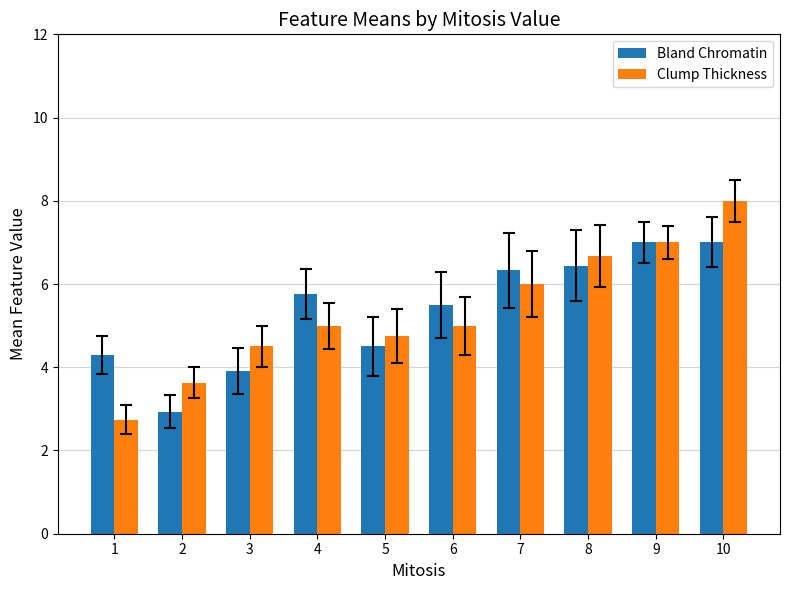

What is the difference between the second highest and minimum values in the Bland Chromatin series?

4.1